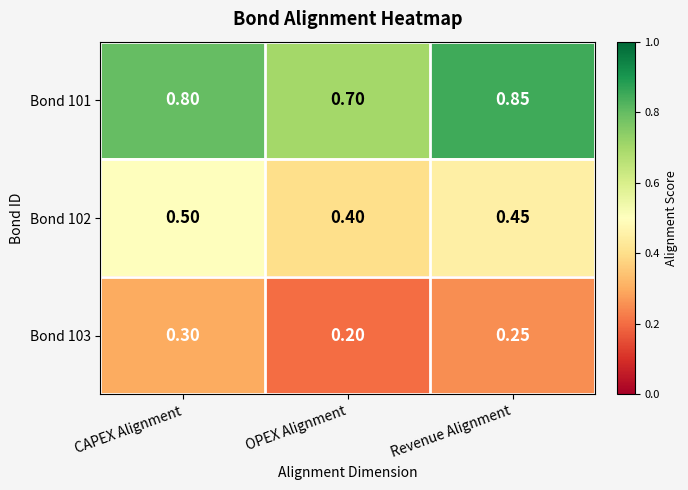

Rank the categories by Bond 103 value from highest to lowest.

CAPEX Alignment, Revenue Alignment, OPEX Alignment